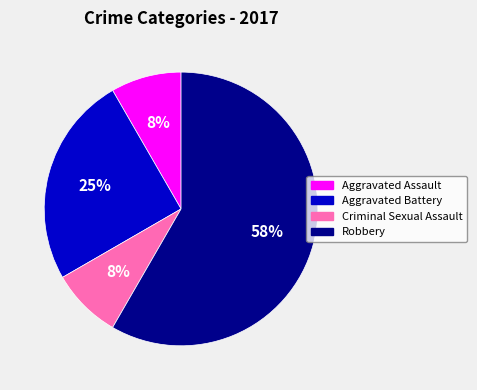

To the nearest percent, what percentage of the pie is Aggravated Assault?

8%